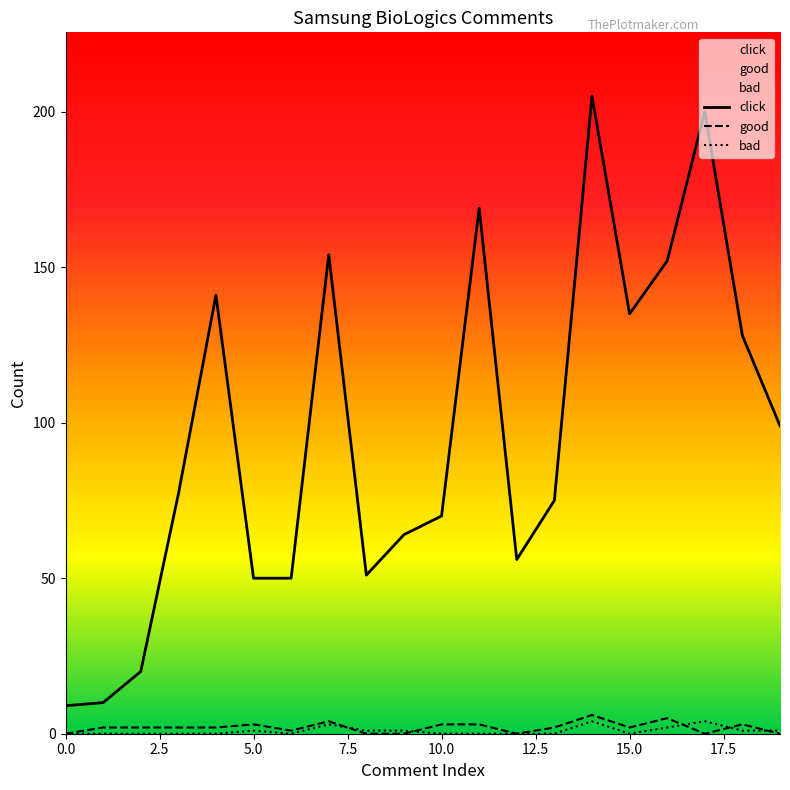

Reading left to right, list all the values displayed in this chart.

click: 0=9	1=10	2=20	3=77	4=141	5=50	6=50	7=154	8=51	9=64	10=70	11=169	12=56	13=75	14=205	15=135	16=152	17=200	18=128	19=99
good: 0=0	1=2	2=2	3=2	4=2	5=3	6=1	7=4	8=0	9=0	10=3	11=3	12=0	13=2	14=6	15=2	16=5	17=0	18=3	19=0
bad: 0=0	1=0	2=0	3=0	4=0	5=1	6=0	7=3	8=1	9=1	10=0	11=0	12=0	13=0	14=4	15=0	16=2	17=4	18=1	19=1